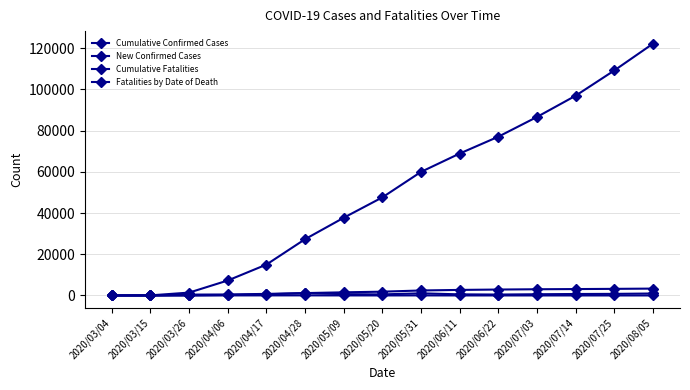

Which series changed the most between 2020/05/09 and 2020/06/11?

Cumulative Confirmed Cases